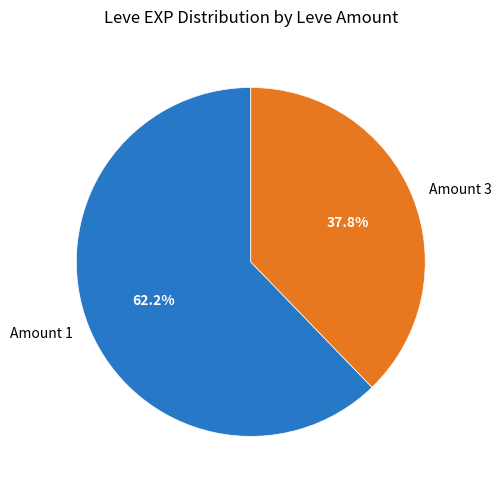

Which category has the smallest portion of the pie?

Amount 3